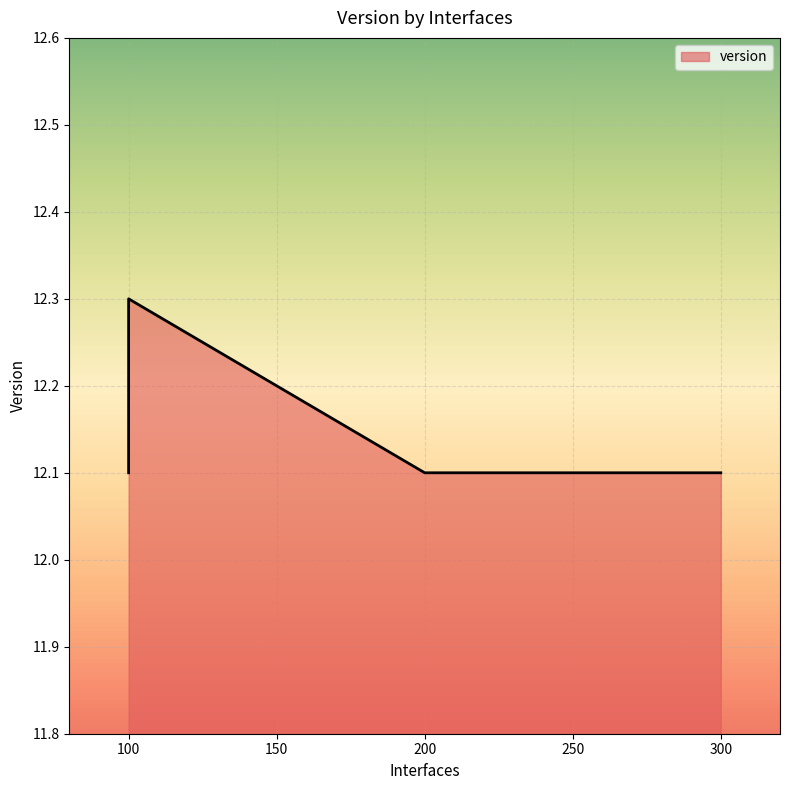

True or false: the data has more than 2 interior local peaks.

False